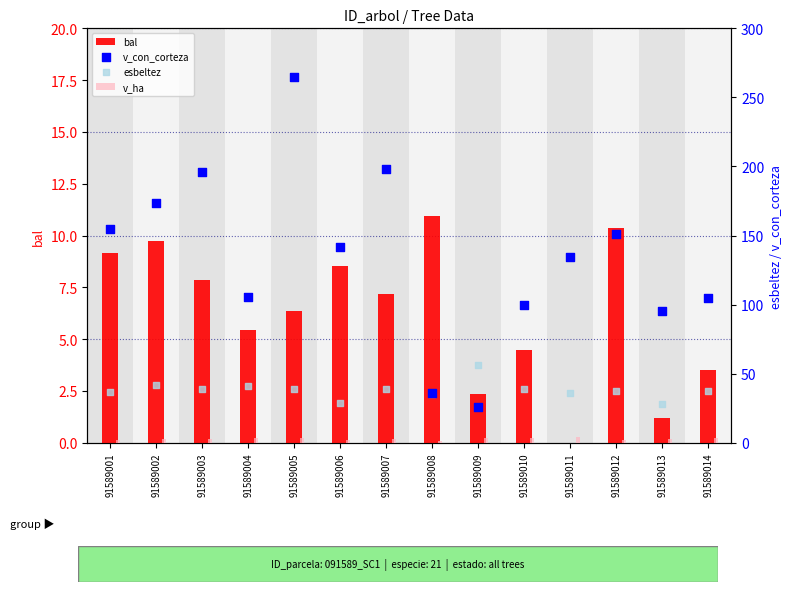

Is the value of v_con_corteza at 91589007 greater than the value of esbeltez at 91589003?

Yes